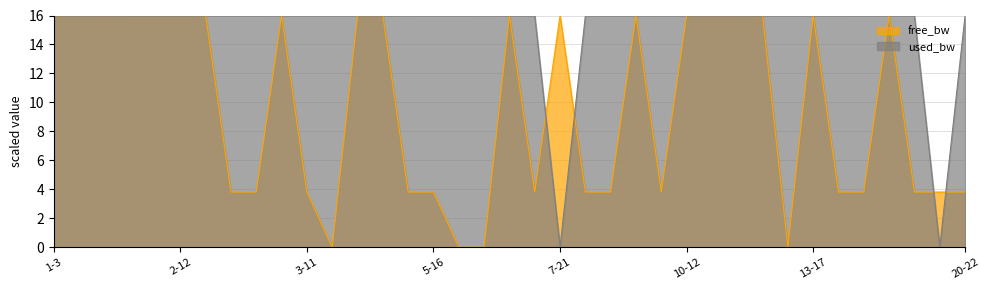

At which category does free_bw_scaled reach its first local valley?

3-14